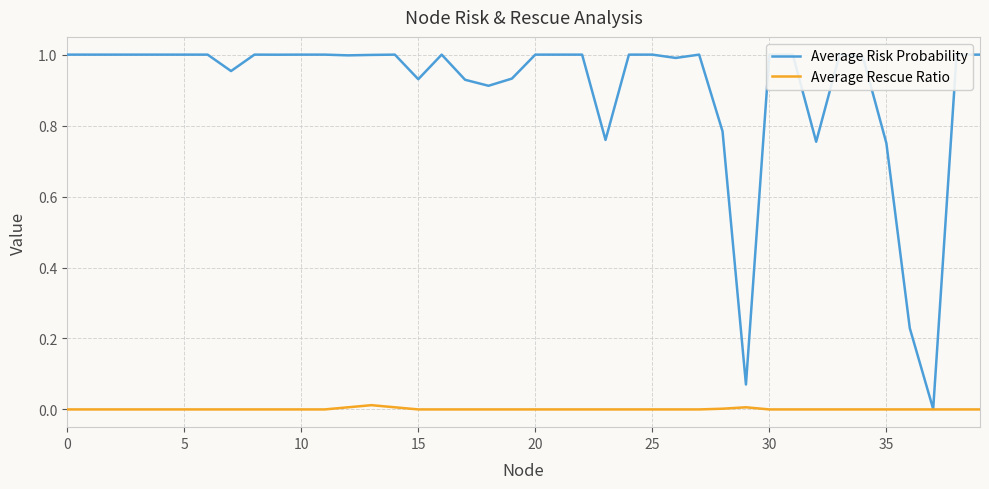

Which series has the widest spread of values?

Average Risk Probability